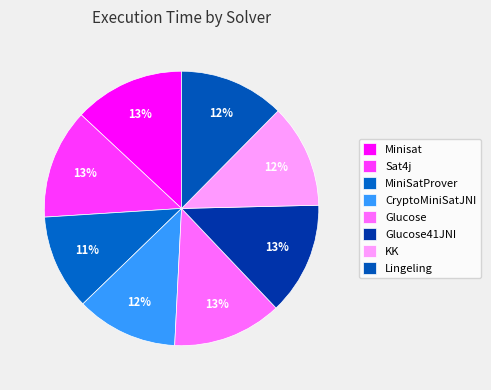

The Sat4j slice represents 13% of the pie. True or false?

True